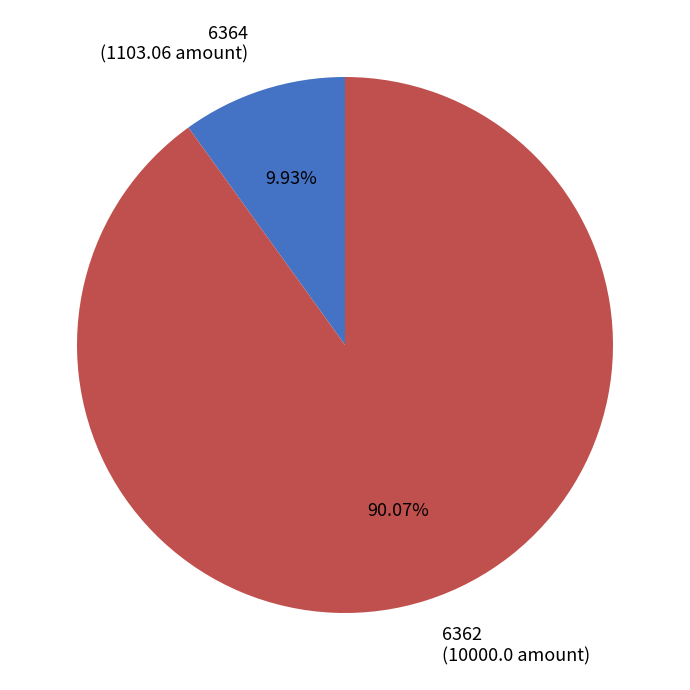

True or false: 6362 accounts for 90% of the total.

True